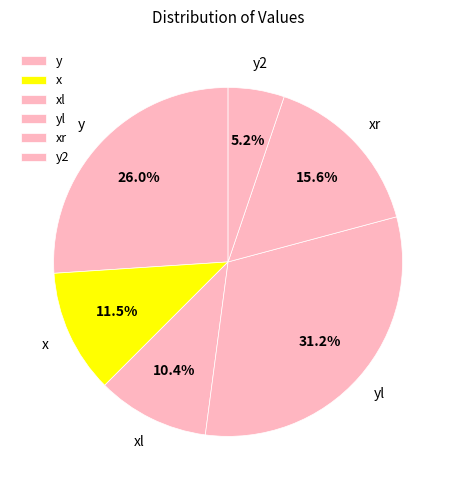

Which has a higher value, yl or y?

yl